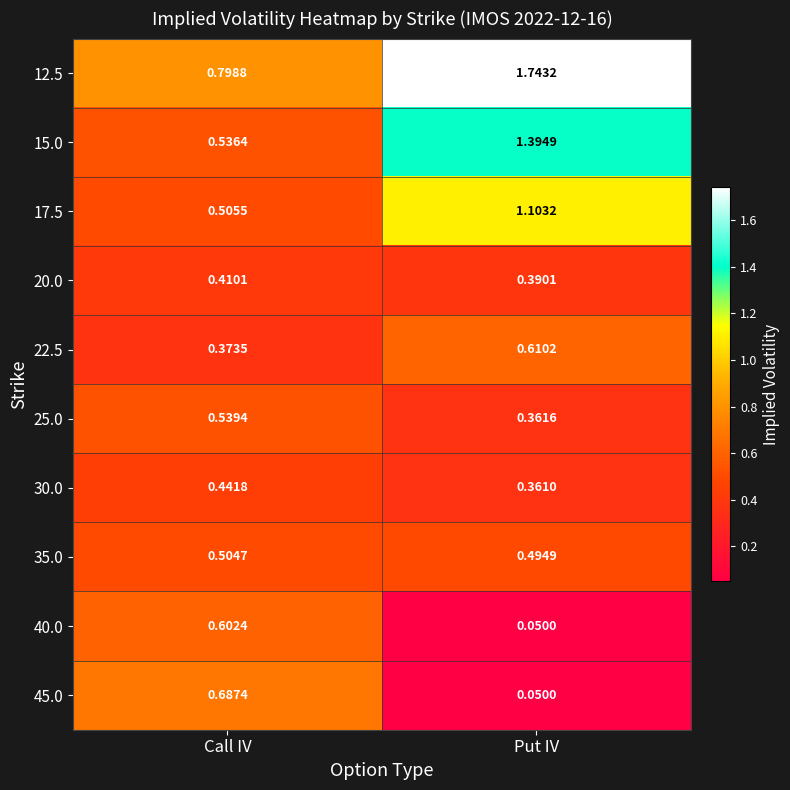

Is the value of 15.0 at Put IV greater than the value of 40.0 at Put IV?

Yes